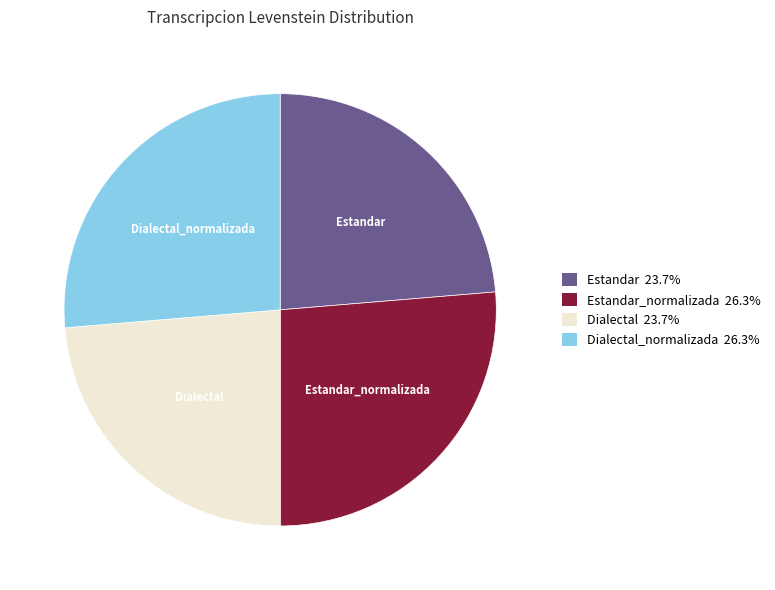

Approximately how many times larger is the value at Estandar_normalizada 26.3% compared to Dialectal 23.7%?

1.1